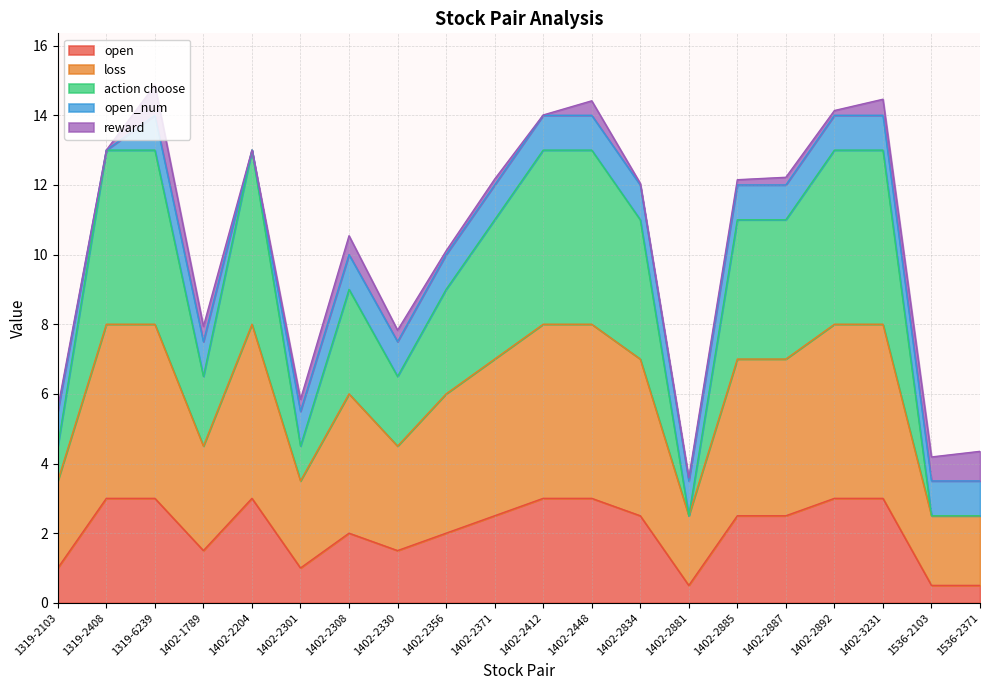

Is the value of loss at 1402-2356 greater than the value of open at 1402-2834?

Yes